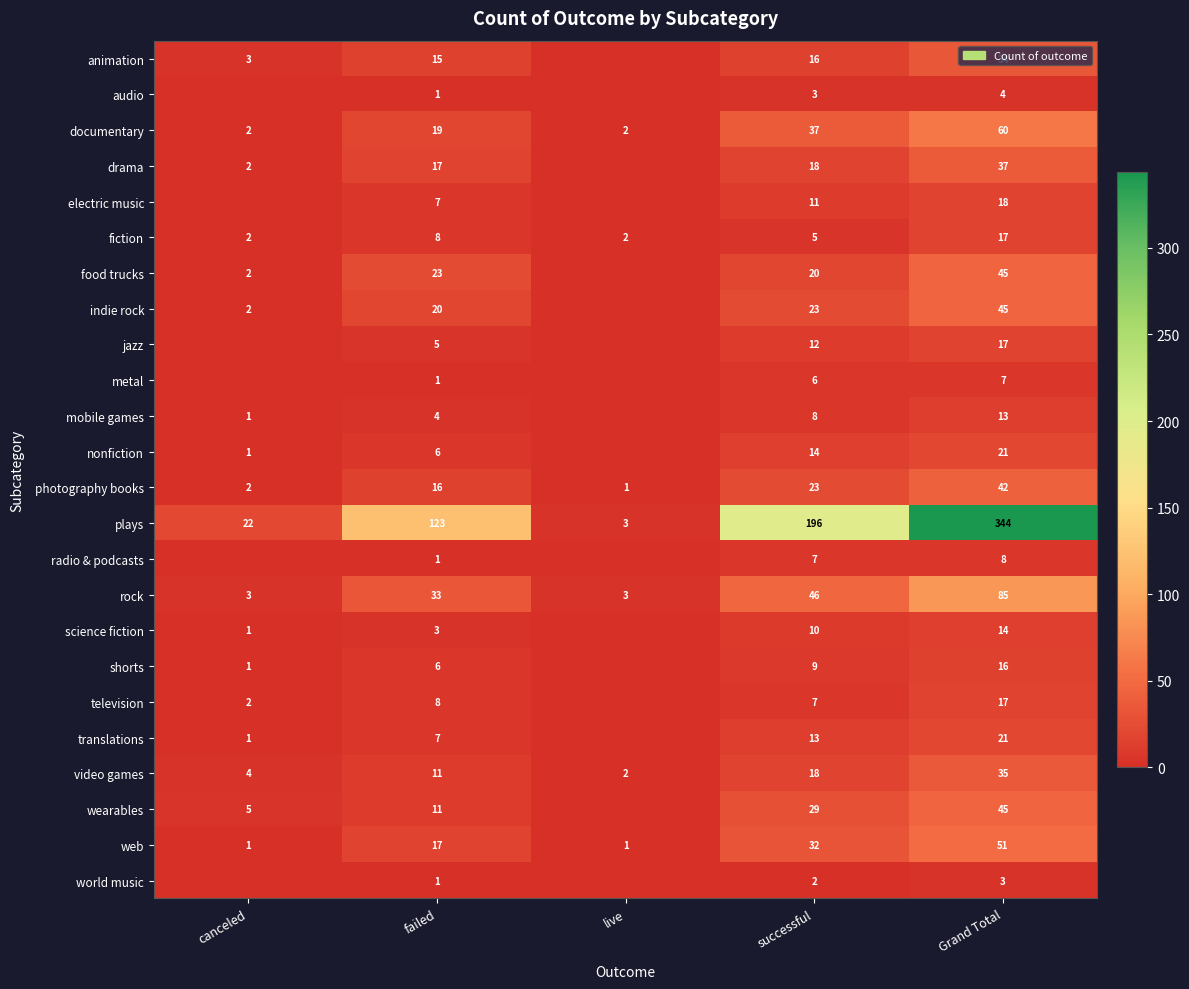

True or false: wearables has a value of 29 at successful.

True